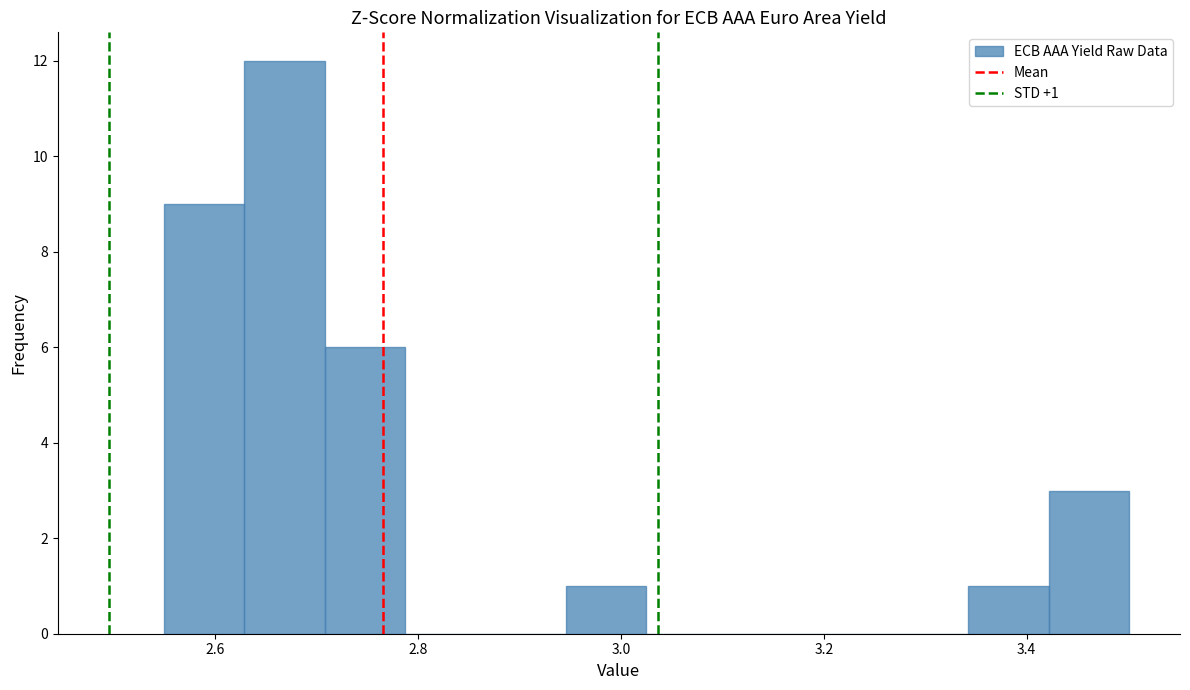

Around what value on the x-axis is the tallest bar? Give the approximate position of its centre, as read against the axis.

2.66